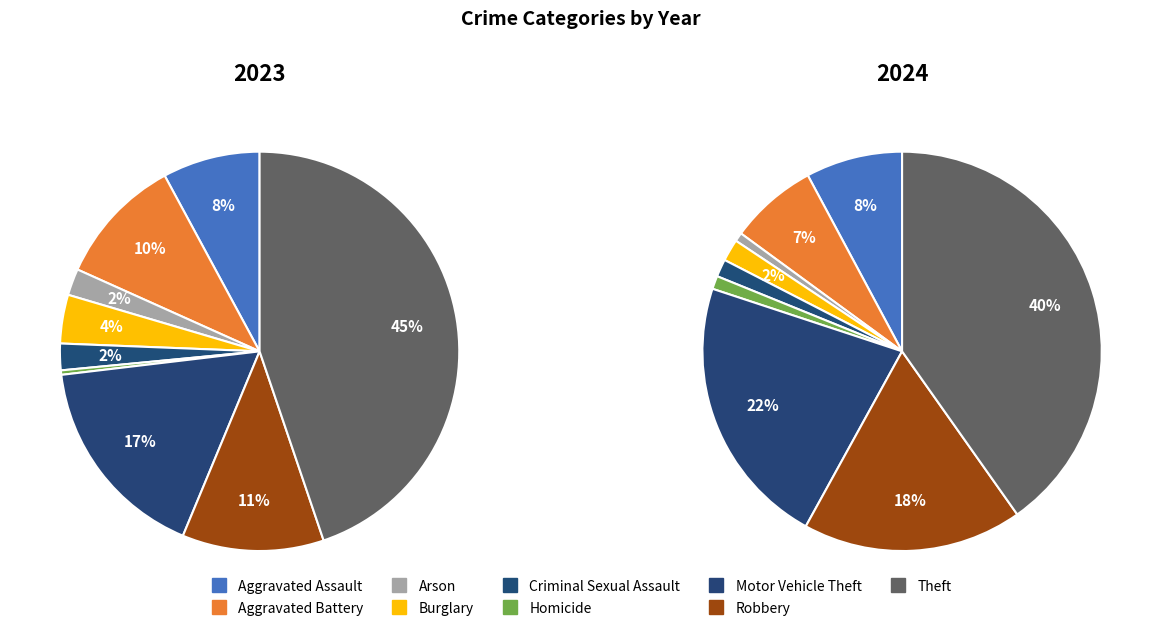

To the nearest percent, what portion does 7 represent?

11%